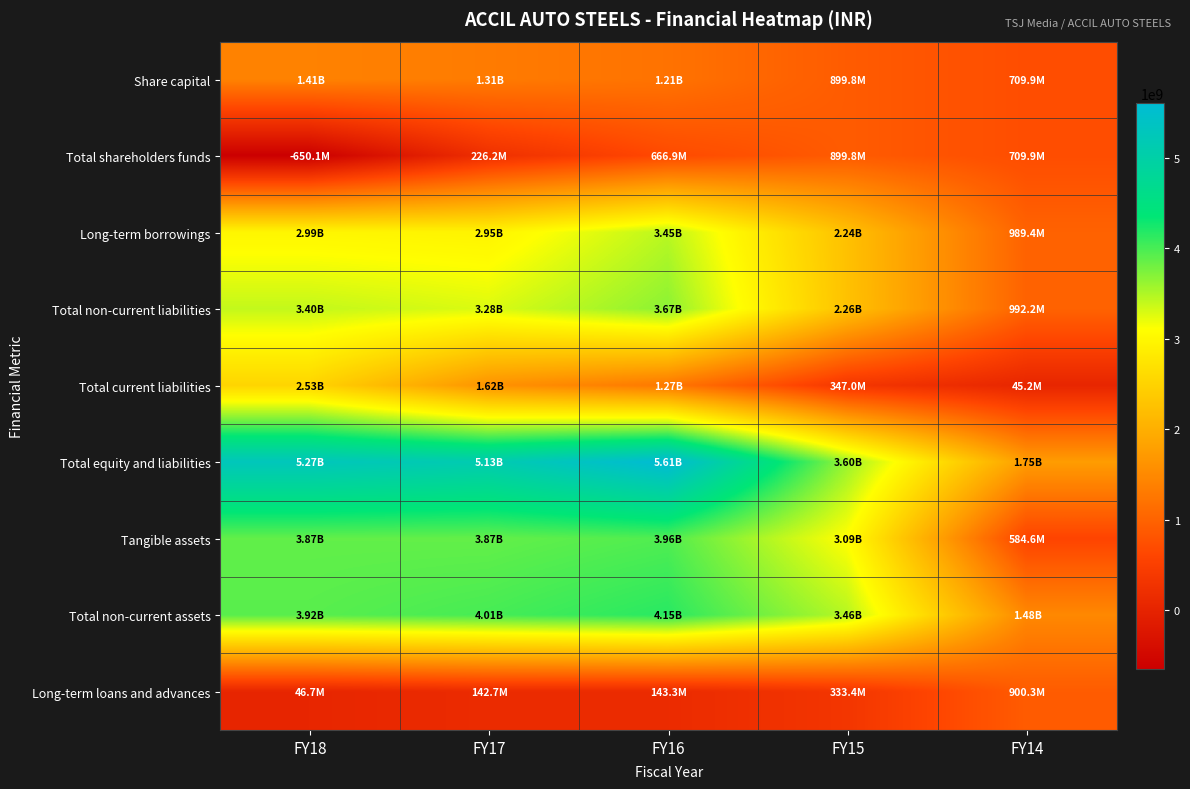

How many distinct data groups are displayed?

9